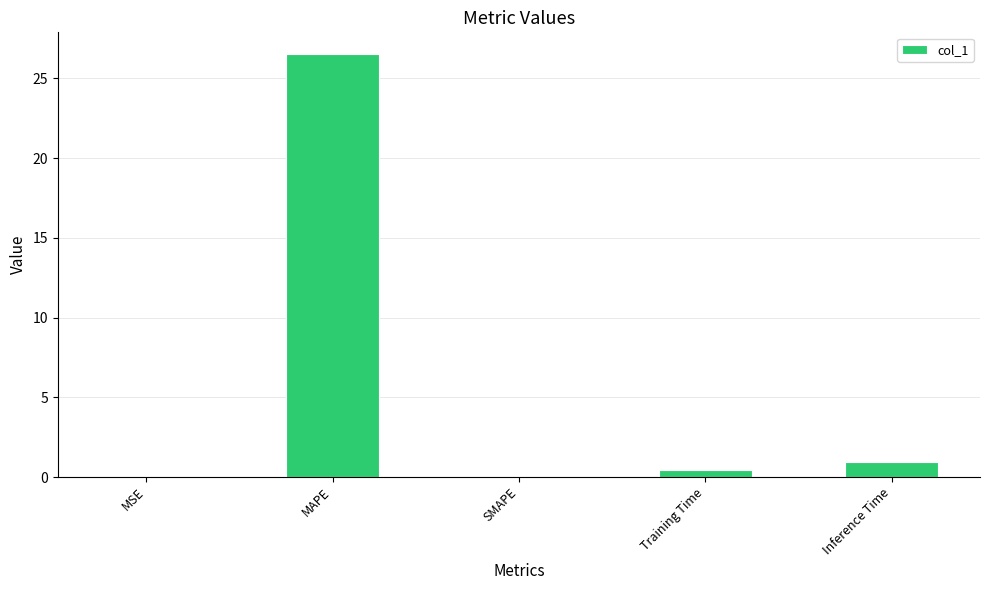

What is the average value?

5.6